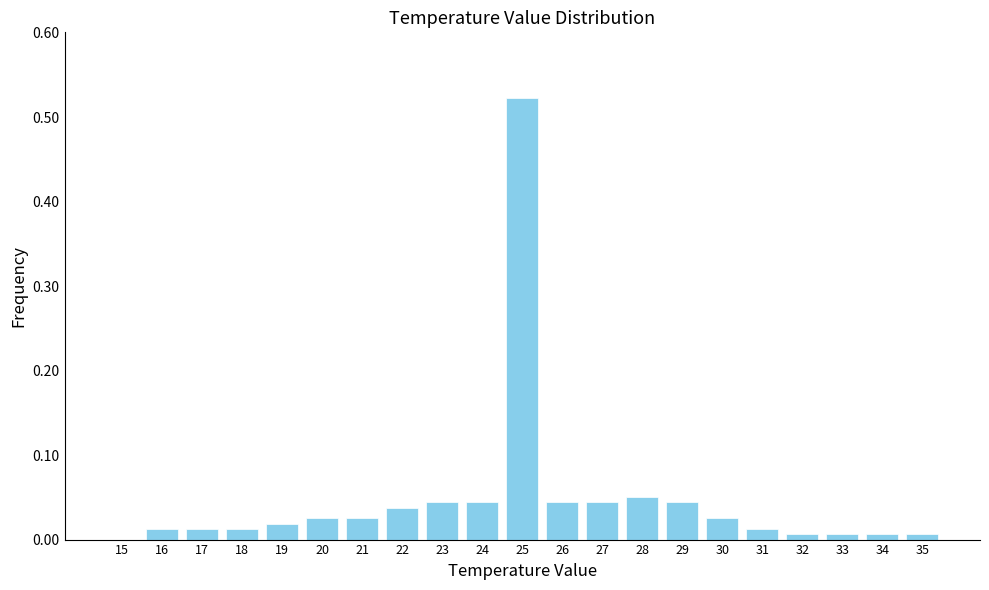

True or false: the data shows 0.0 at 24.

True